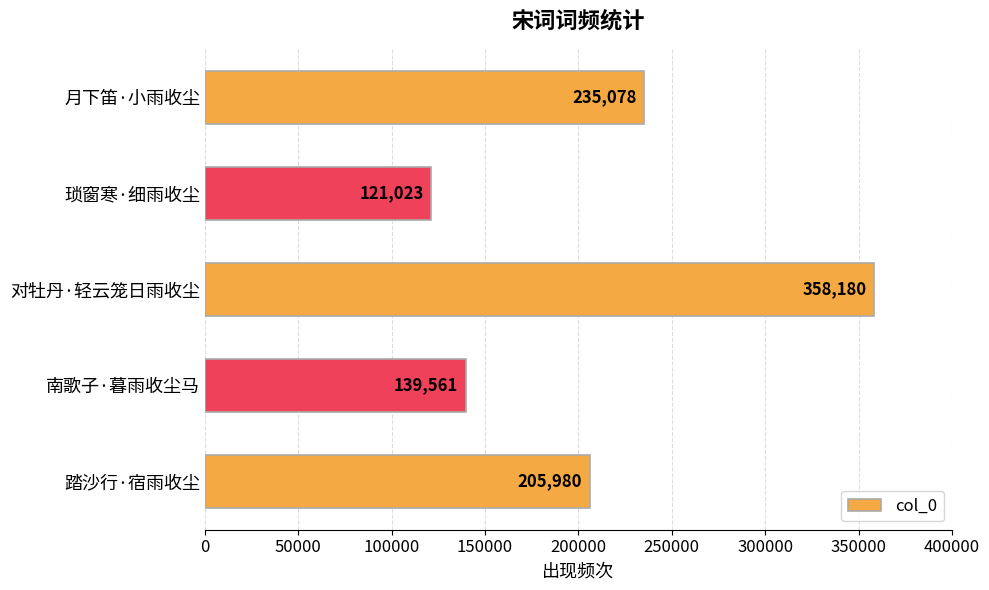

Which has a higher value, 对牡丹·轻云笼日雨收尘 or 月下笛·小雨收尘?

对牡丹·轻云笼日雨收尘